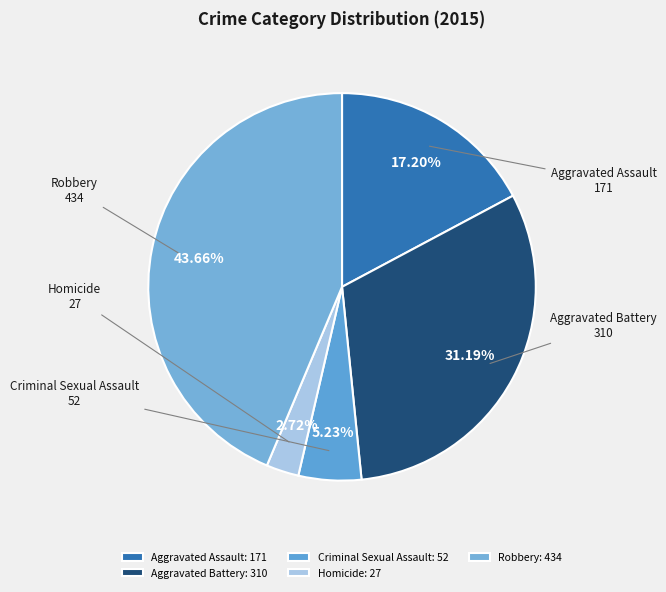

Which category has the biggest portion of the pie?

Robbery